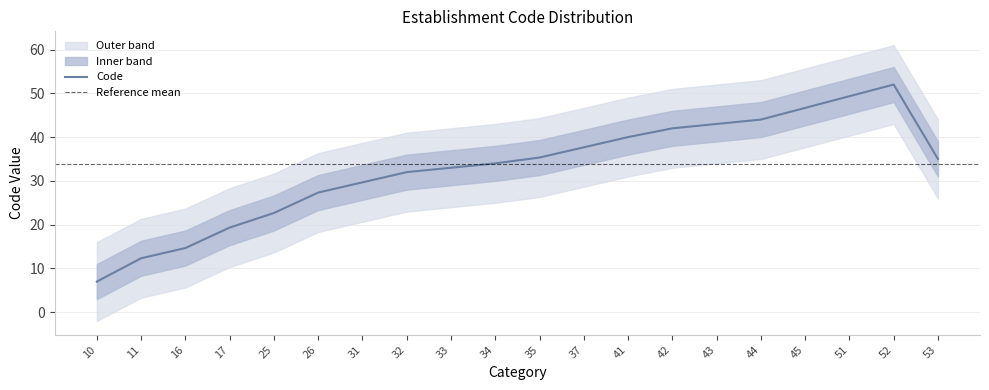

How many values exceed 35?

9